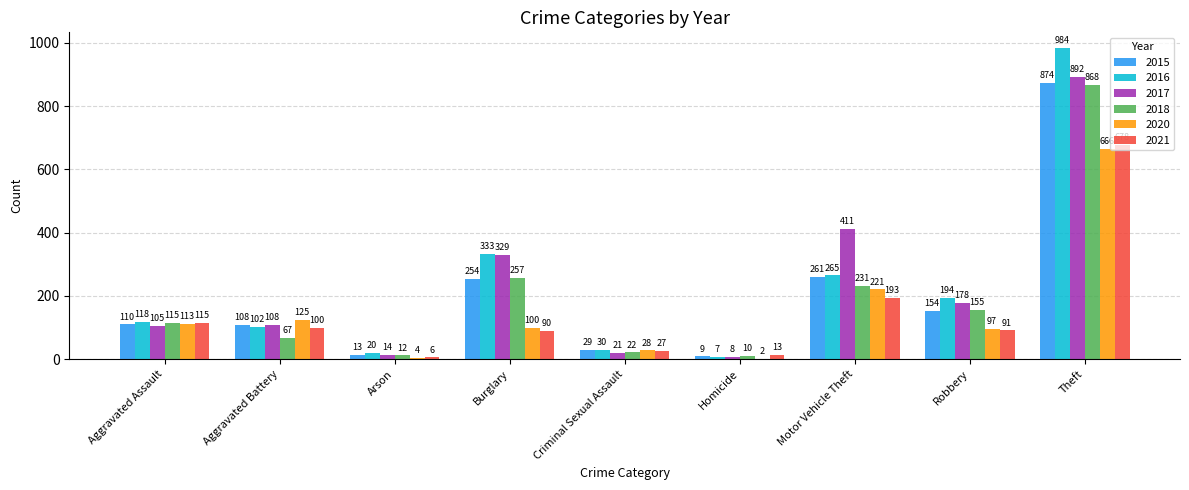

What is the maximum value shown in the chart?

984